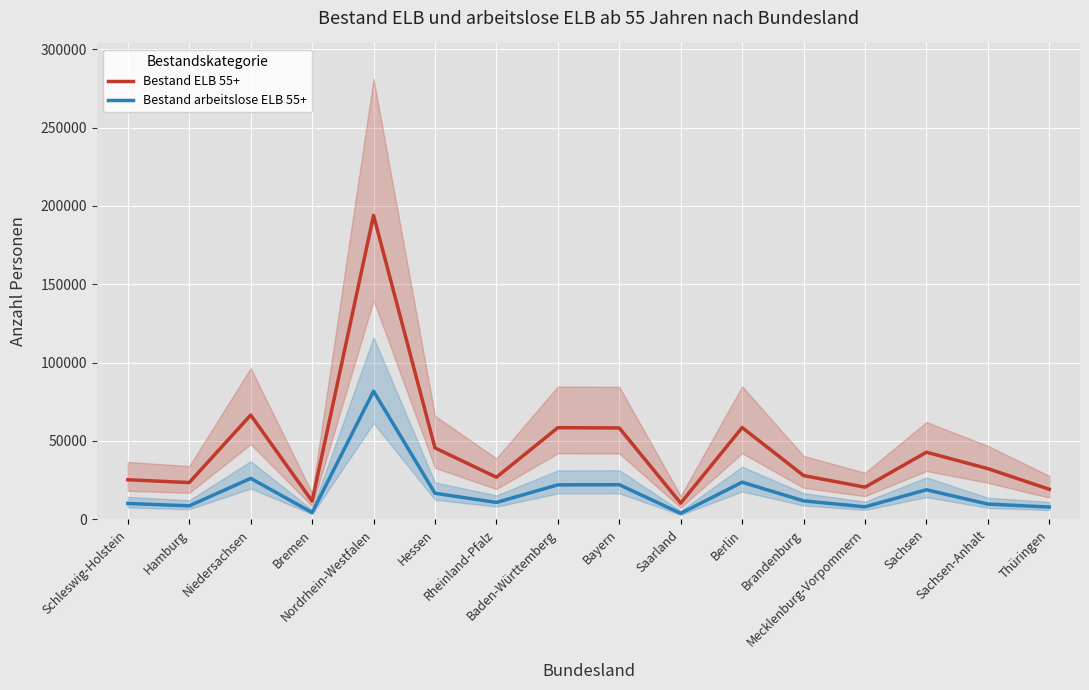

At which category is the sum across all series the highest?

Nordrhein-Westfalen